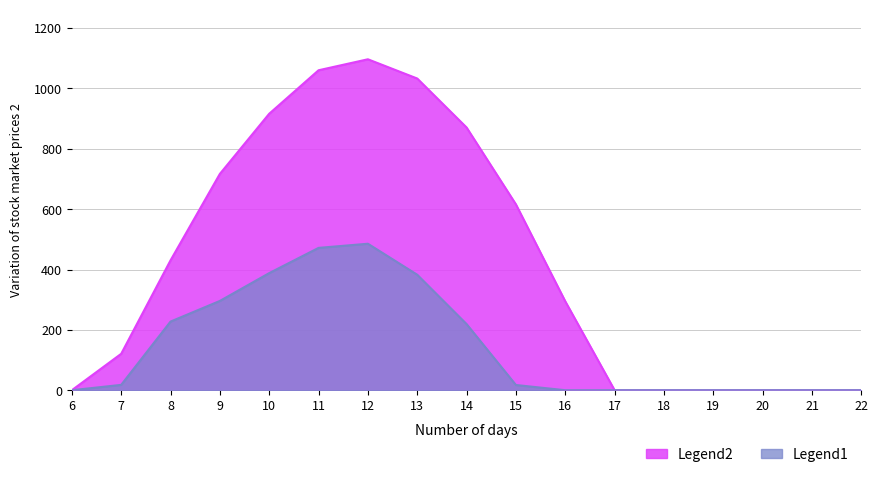

At which label does Series_0 reach its peak?

12